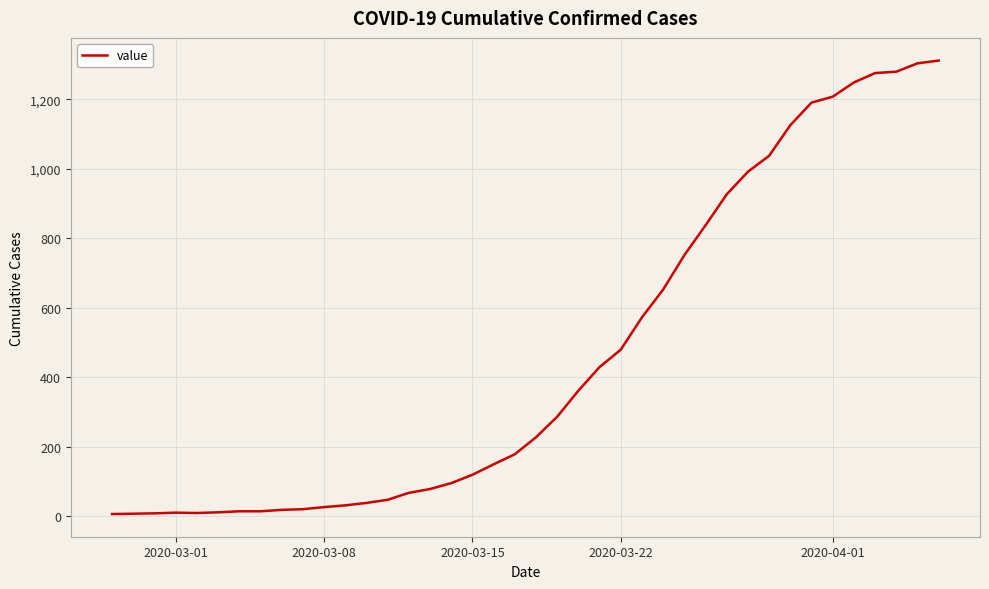

What is the greatest value displayed?

1312